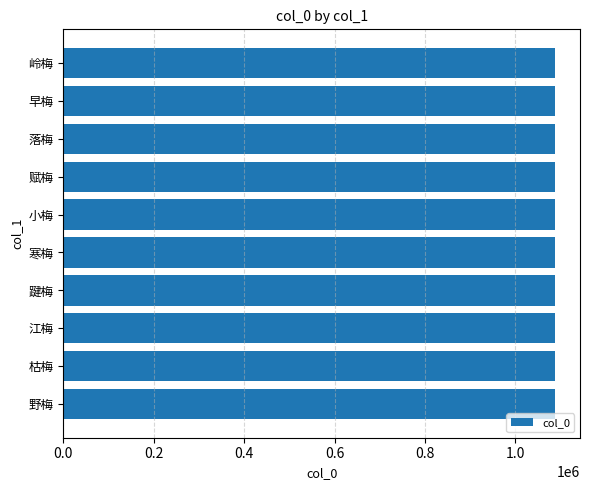

What is the difference between the second highest and second lowest values?

7